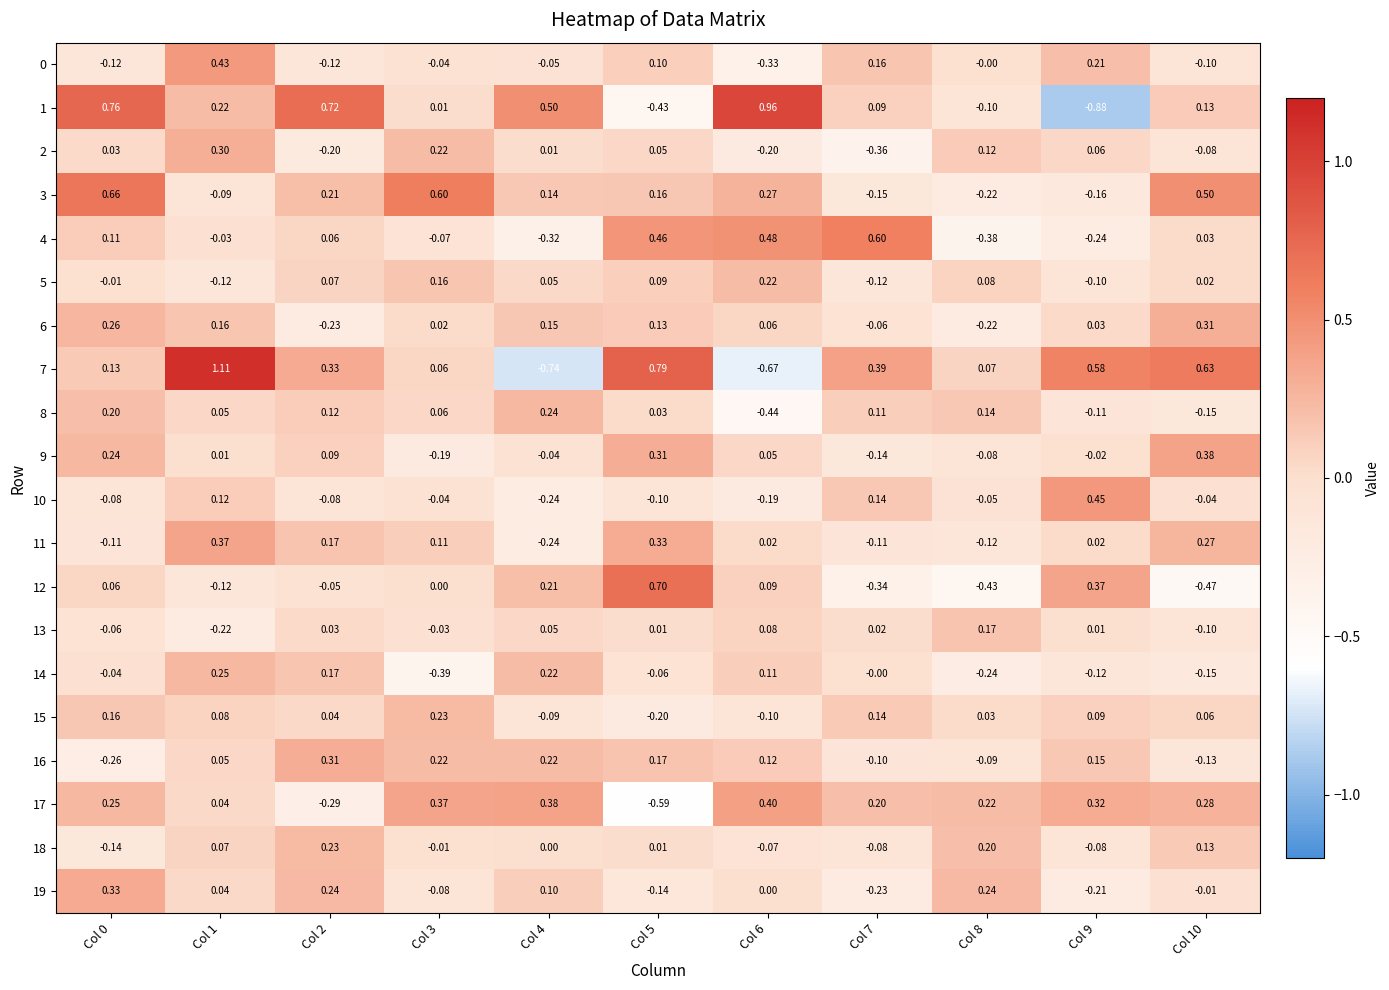

What is the total value across all series at Col 10?

1.5